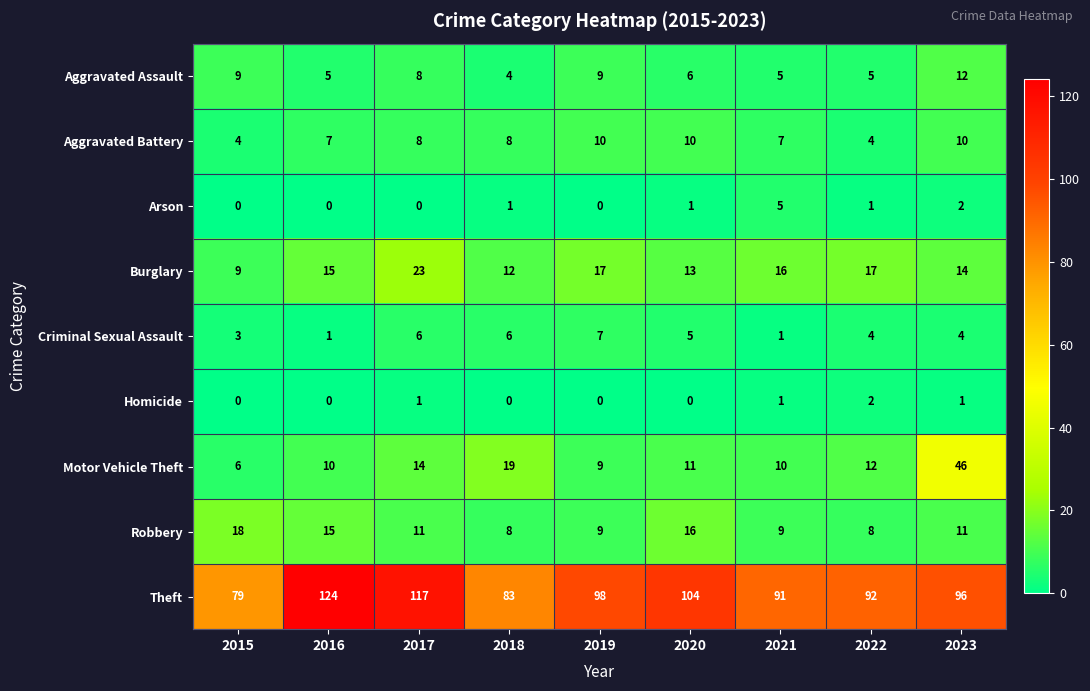

At which label does Criminal Sexual Assault first exceed 4?

2017